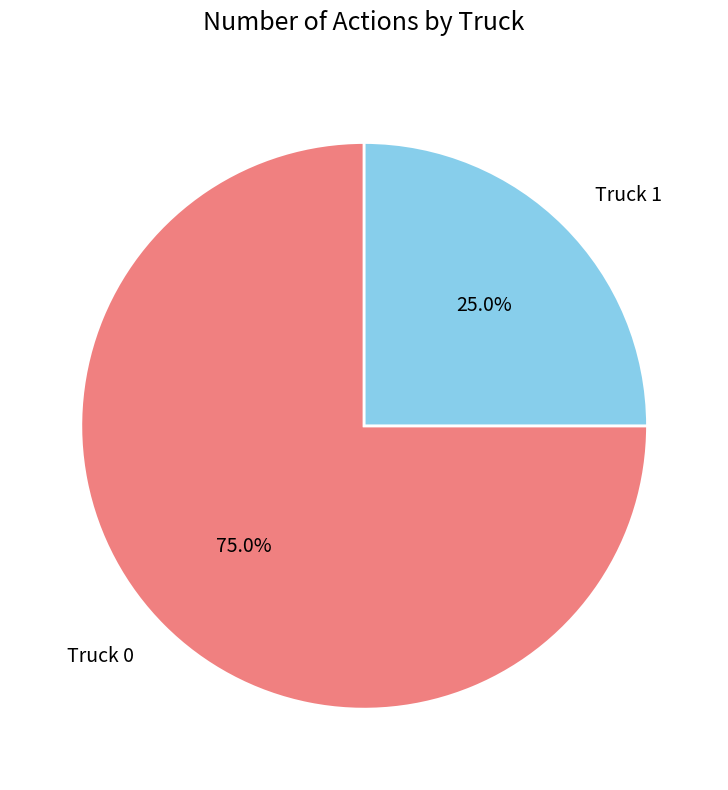

Rank the categories by value from highest to lowest.

Truck 0, Truck 1